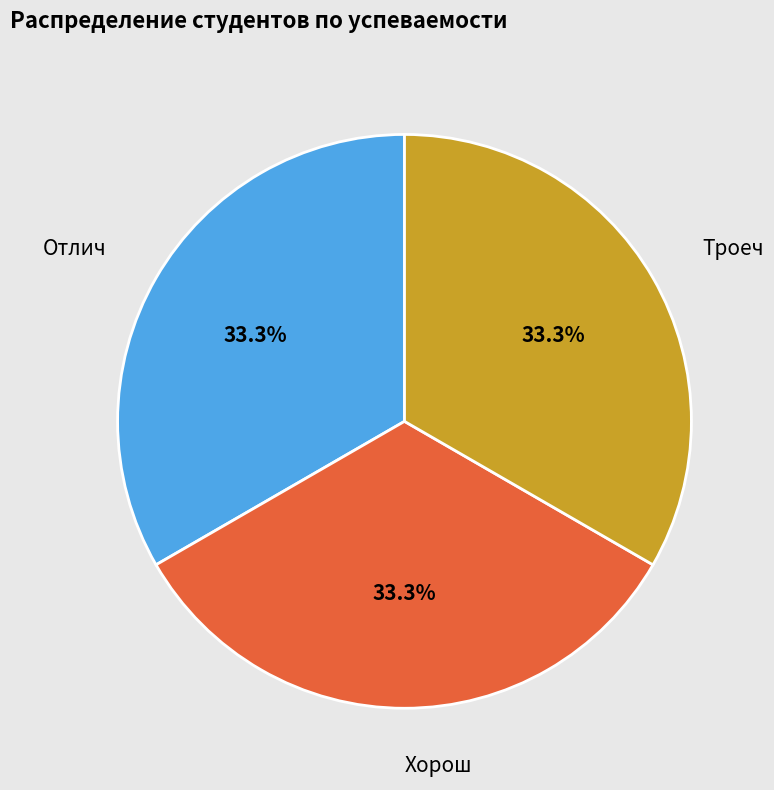

The Троеч slice represents 23% of the pie. True or false?

False